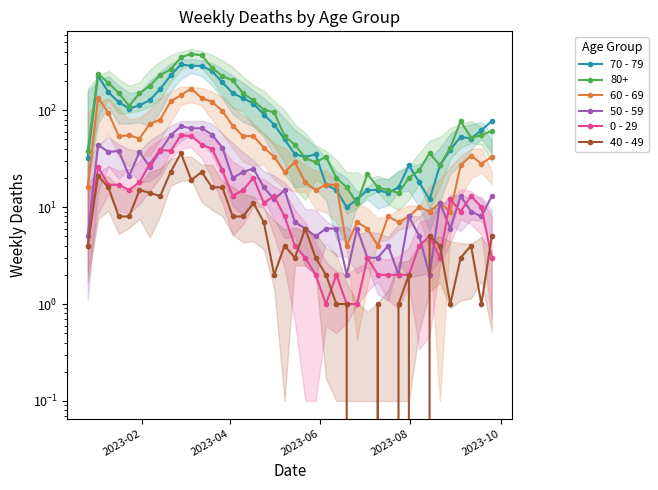

What is the difference between the maximum and second lowest values in the 0 - 29 series?

54